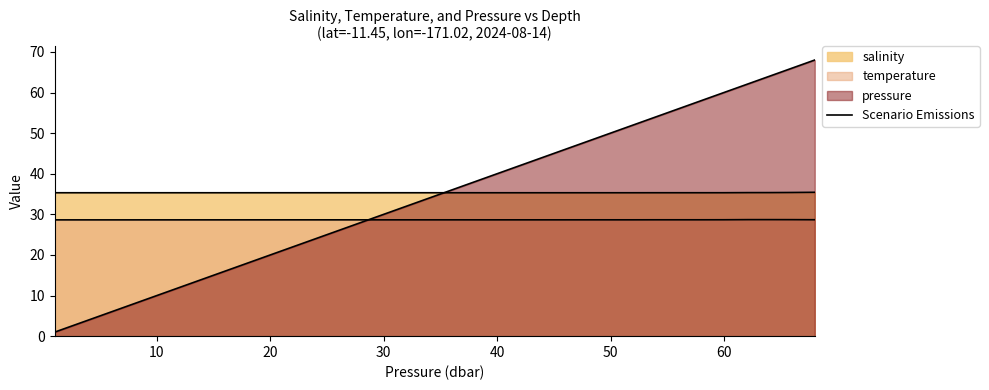

How many data points are less than 29?

20